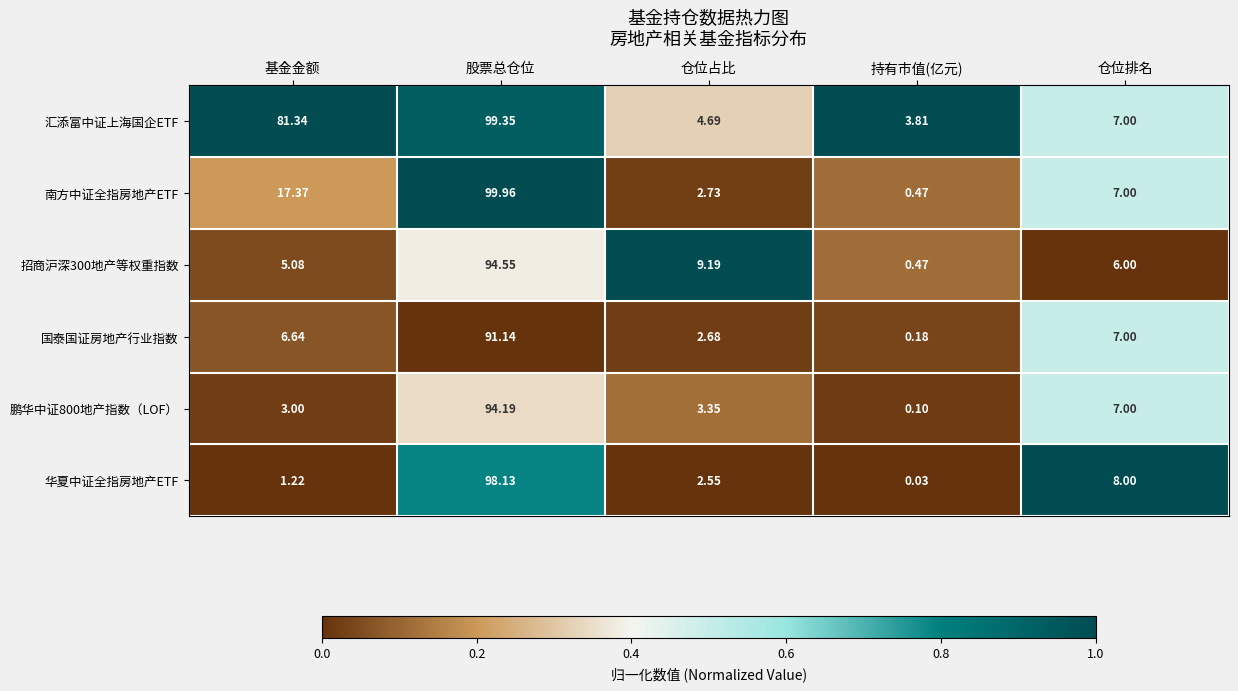

How many distinct data groups are displayed?

6